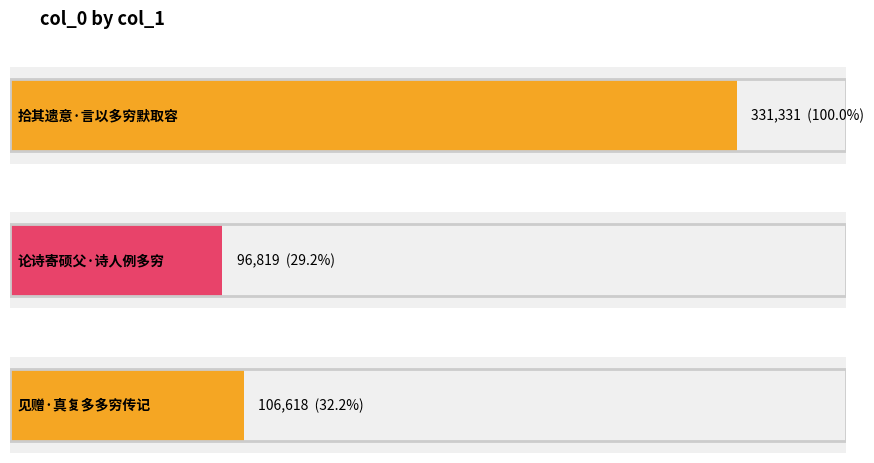

True or false: the data shows 331331 at 拾其遗意·言以多穷默取容.

True